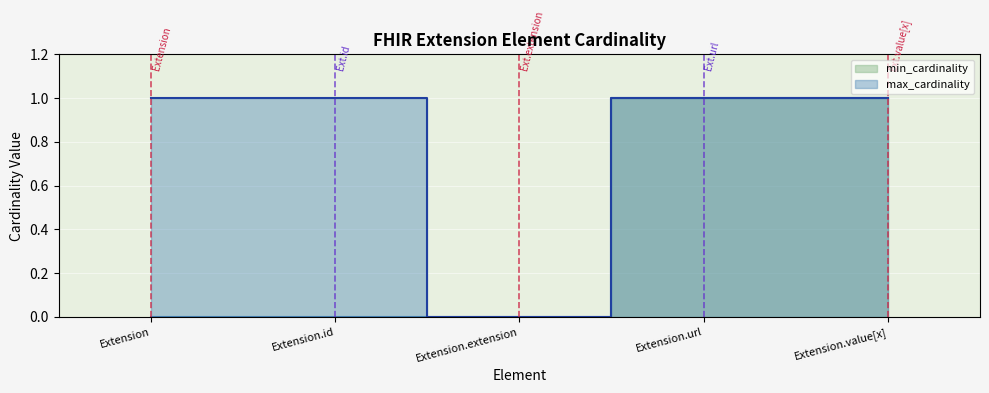

True or false: max_cardinality and min_cardinality intersect in this chart.

False